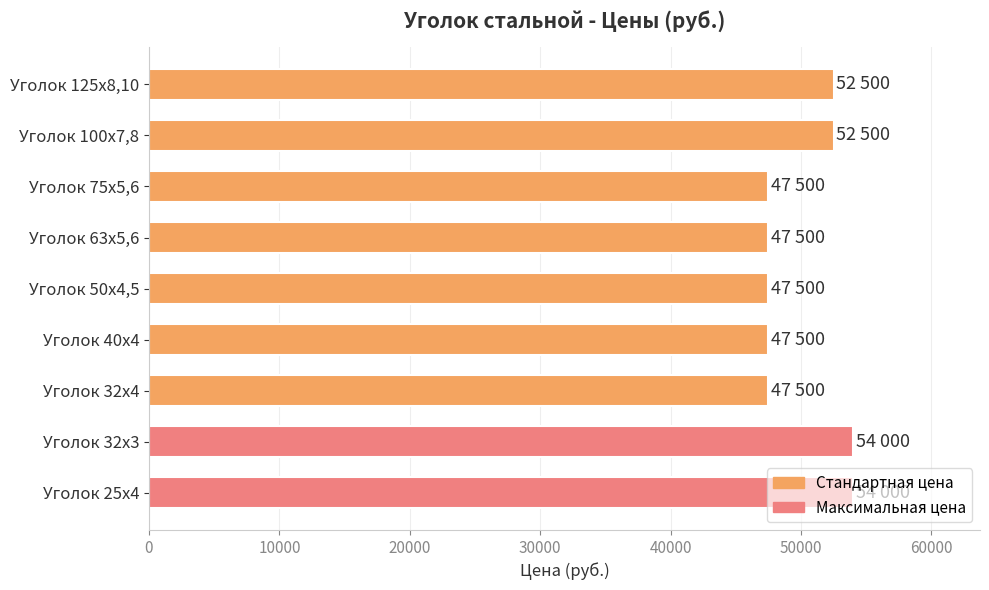

What is the change in value from Уголок 32х3 to Уголок 100х7,8?

-1500